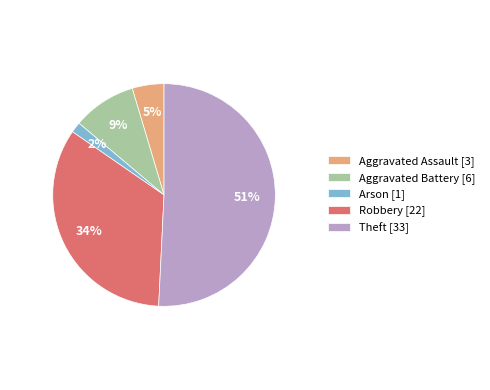

Which category has the smallest portion of the pie?

Arson